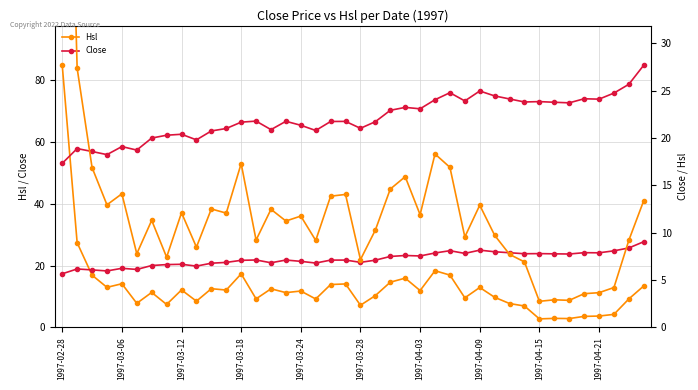

True or false: Hsl and Hsl (°right) intersect in this chart.

False